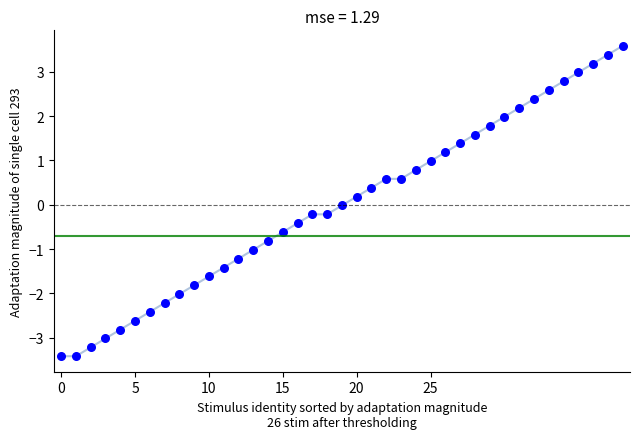

What is the range of Y values (max minus min)?

7.0